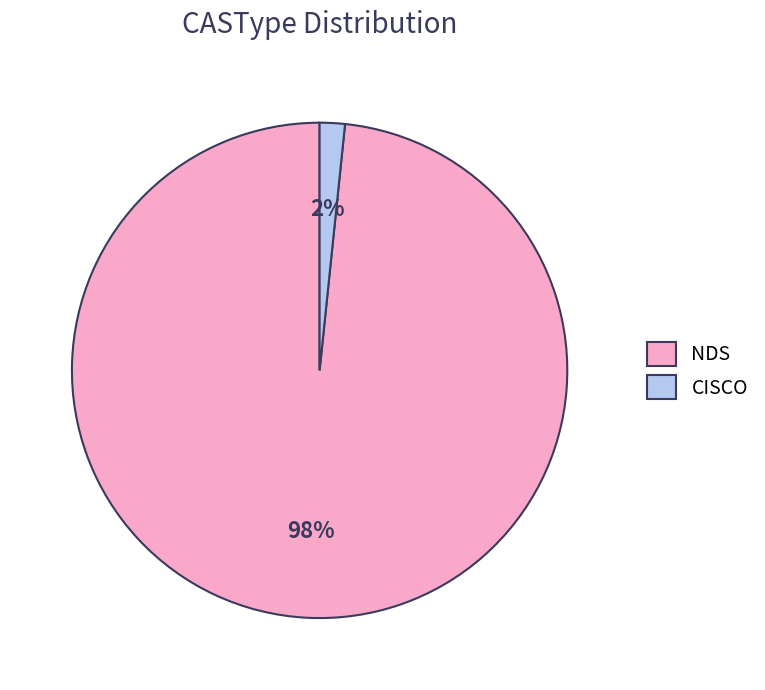

Which category has the smallest portion of the pie?

CISCO